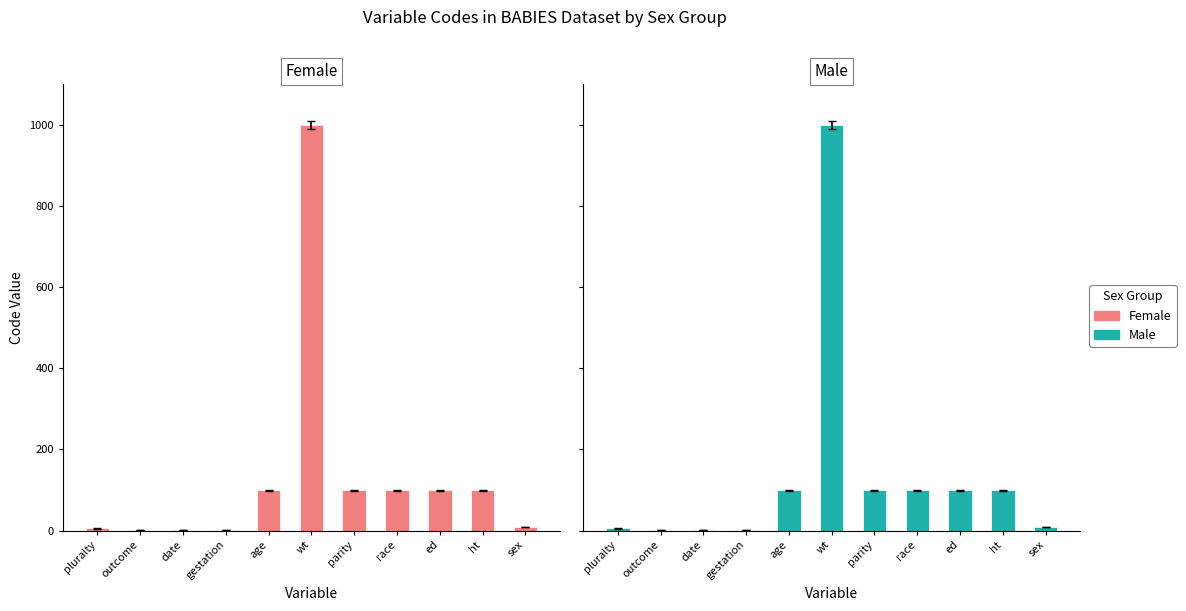

What is the difference between the Female values at sex and ht?

90